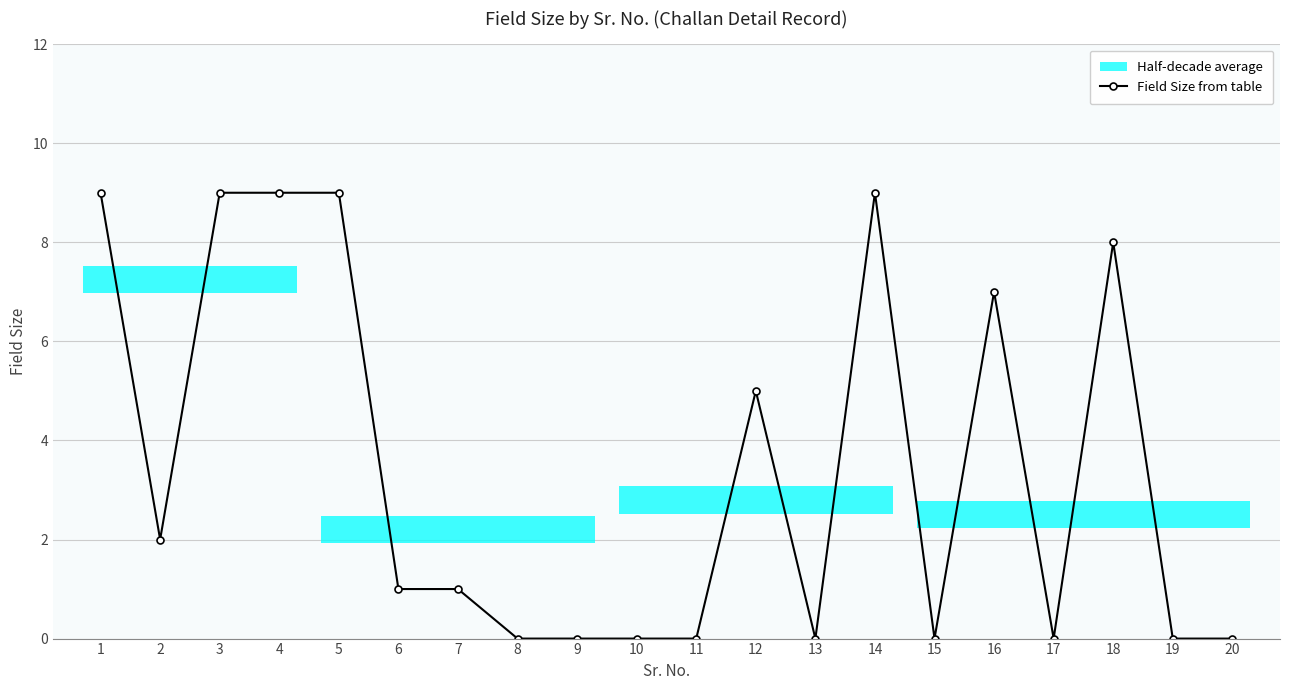

Which category has the highest value across all series?

1